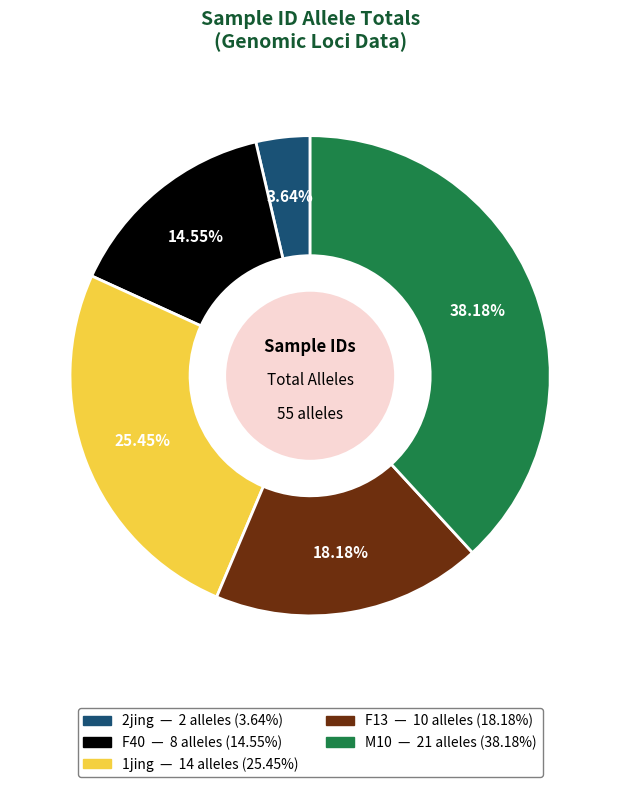

Which category has the smallest portion of the pie?

2jing